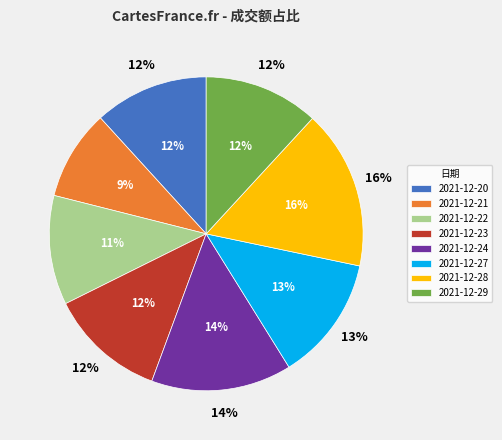

Is it true that 2021-12-27 is 13% of the pie?

True